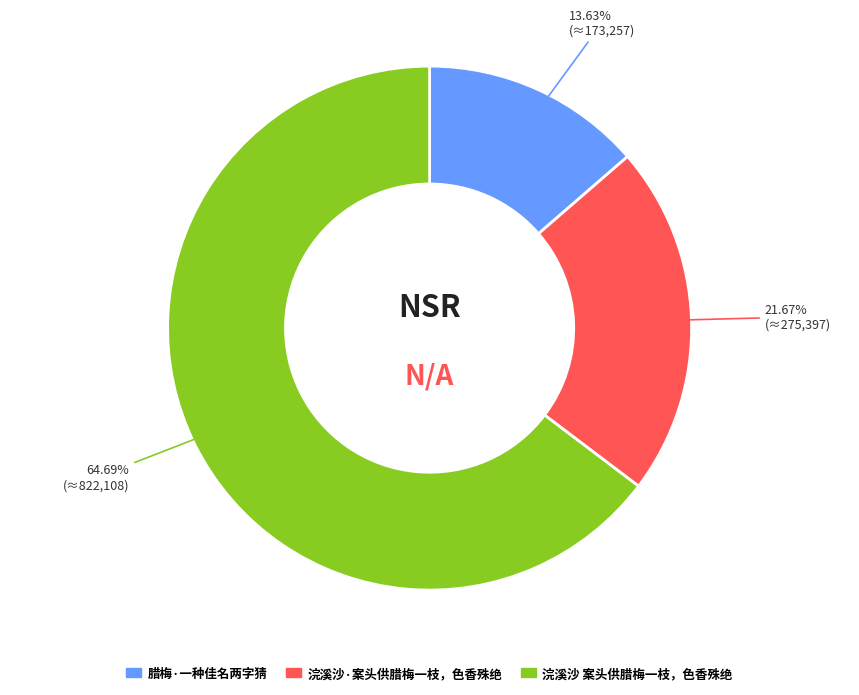

What percentage is the 腊梅·一种佳名两字猜 slice, to the nearest percent?

14%